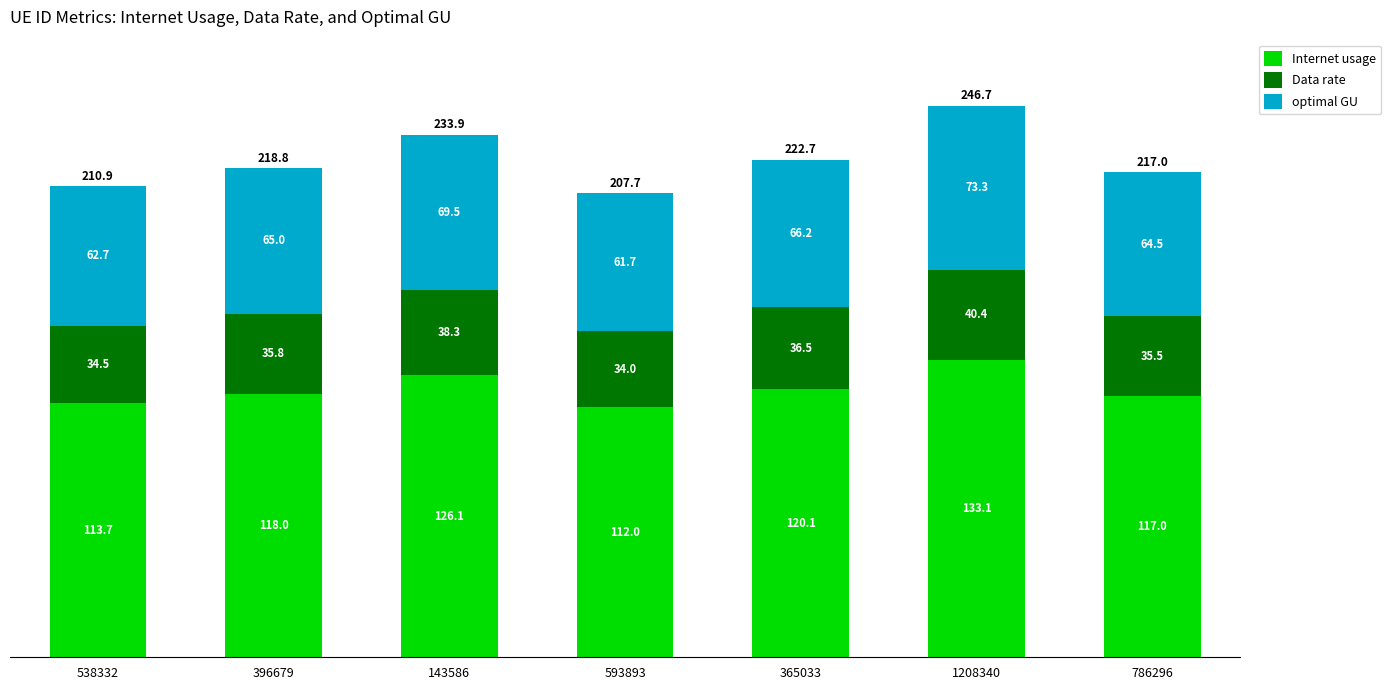

Reading left to right, list the values for the Internet usage series.

113.7	118.0	126.1	112.0	120.1	133.1	117.0